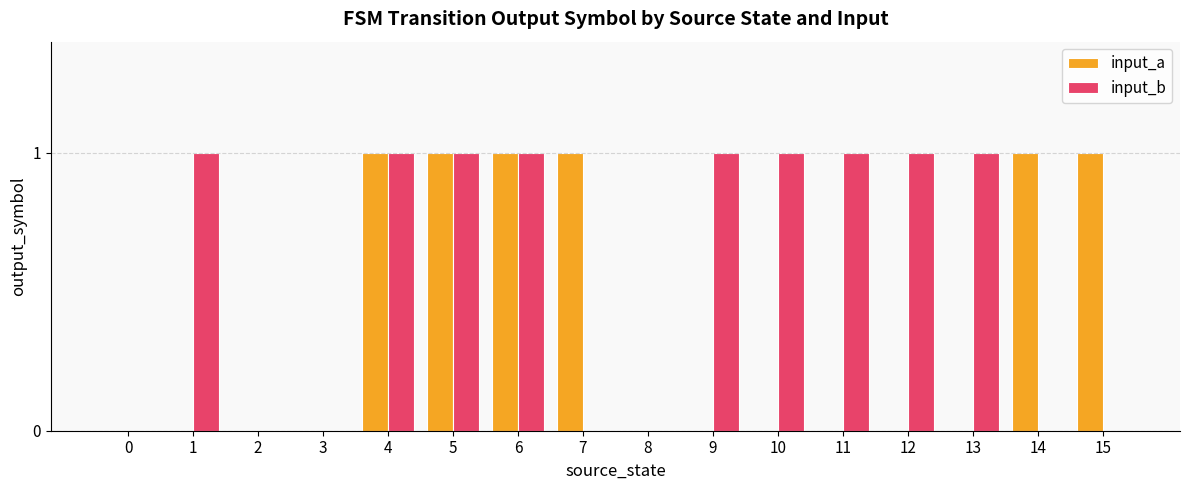

What is the sum of all input_b values?

9